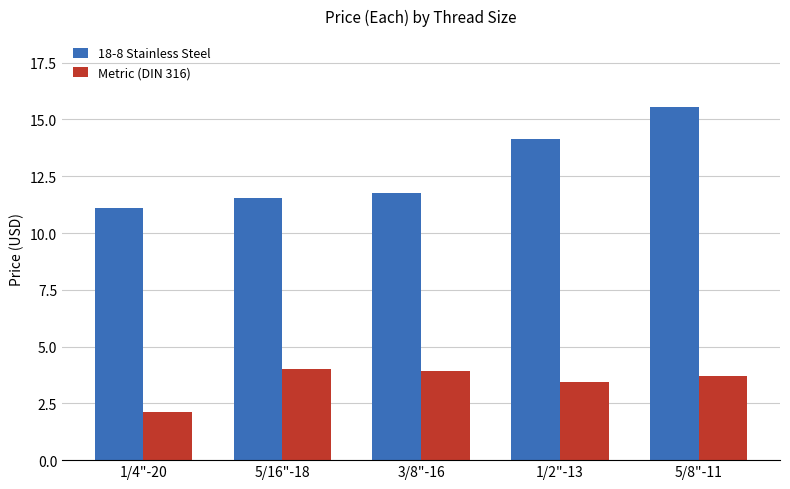

What is the lowest value of the 18-8 Stainless Steel series?

11.1